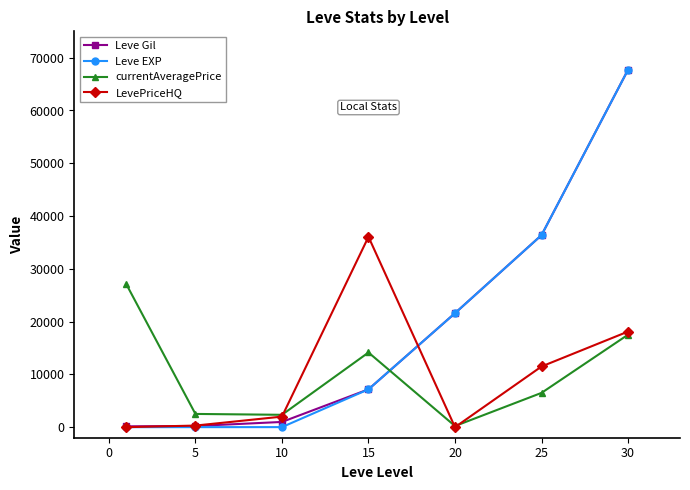

Which series has the largest range (max minus min)?

Leve EXP